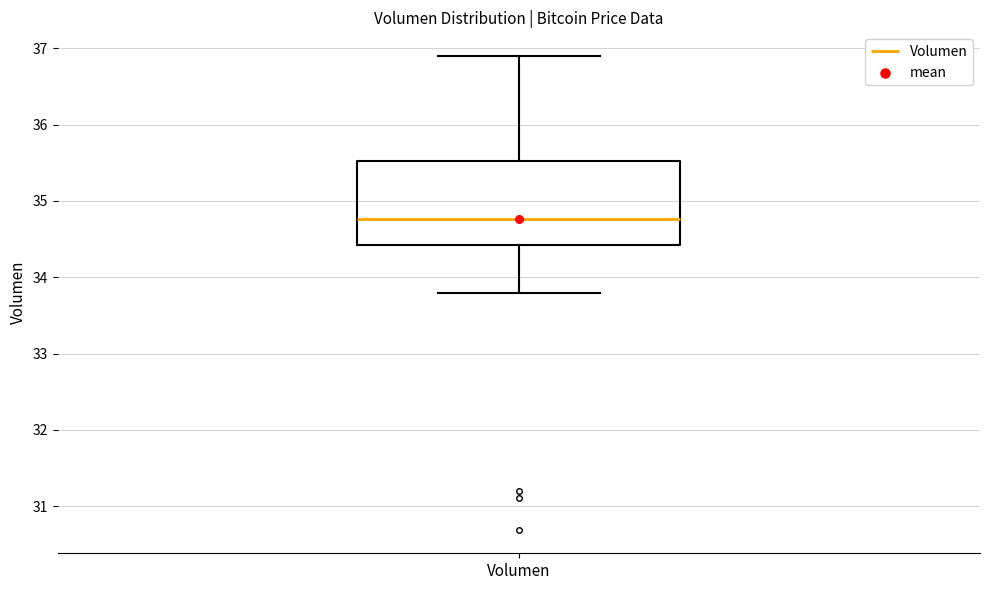

Transcribe this box plot: give where the median line is, the range the box spans, and where the two whiskers end, as read against the y-axis. The values are not printed on the chart, so give them approximately, as read against the axis.

median 34.8, box 34.4 to 35.5, whiskers 33.8 to 36.9